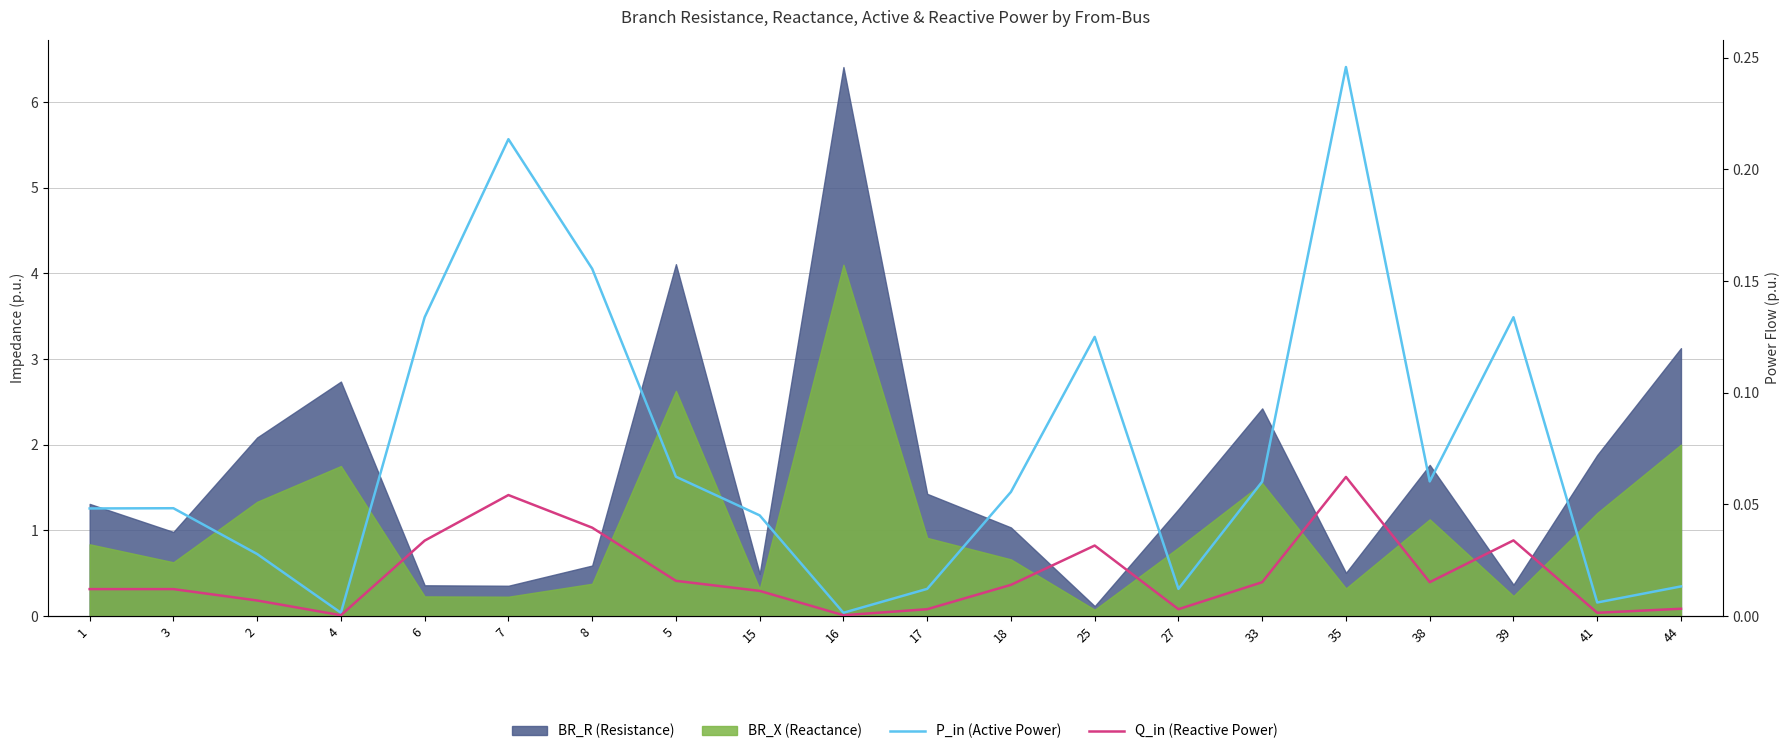

Rank the categories by Q_in (Reactive Power) value from highest to lowest.

35, 7, 8, 39, 6, 25, 5, 33, 38, 18, 1, 3, 15, 2, 44, 17, 27, 41, 4, 16